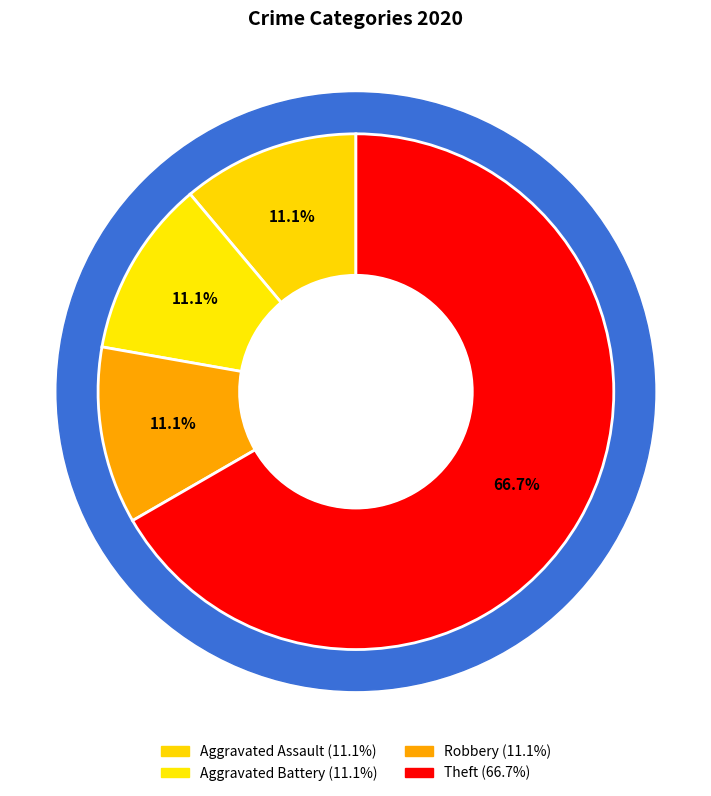

Count the number of slices in the pie.

4